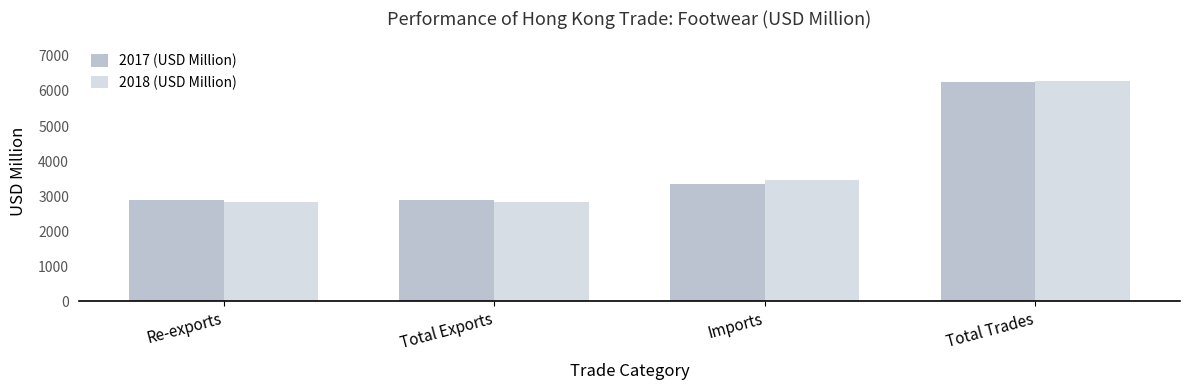

What is the lowest value of the 2017 (USD Million) series?

2896.3